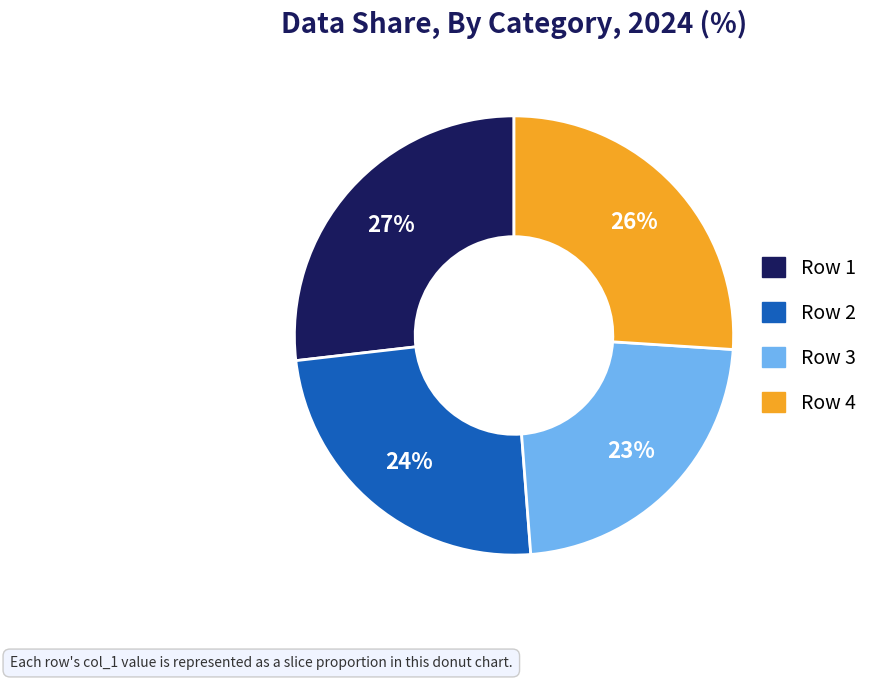

Is there any slice that represents more than half of the pie?

No